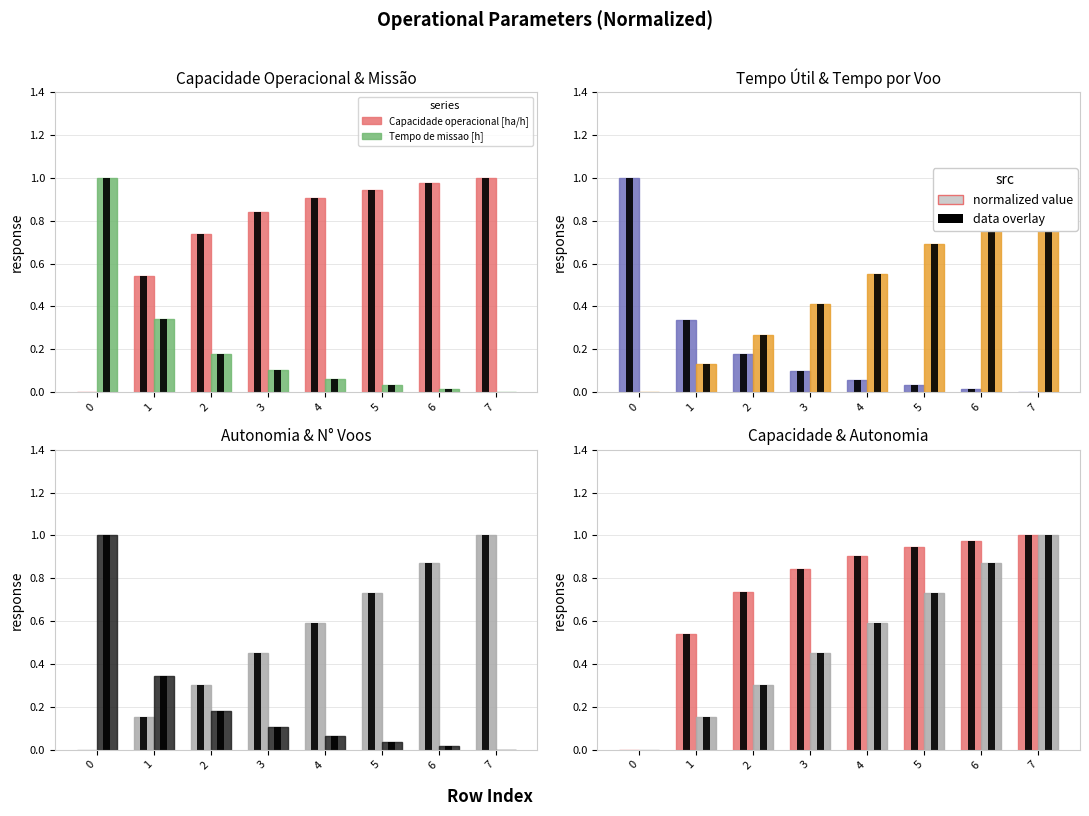

What is the difference between the second highest and minimum values in the Tempo por voo [min] series?

0.8